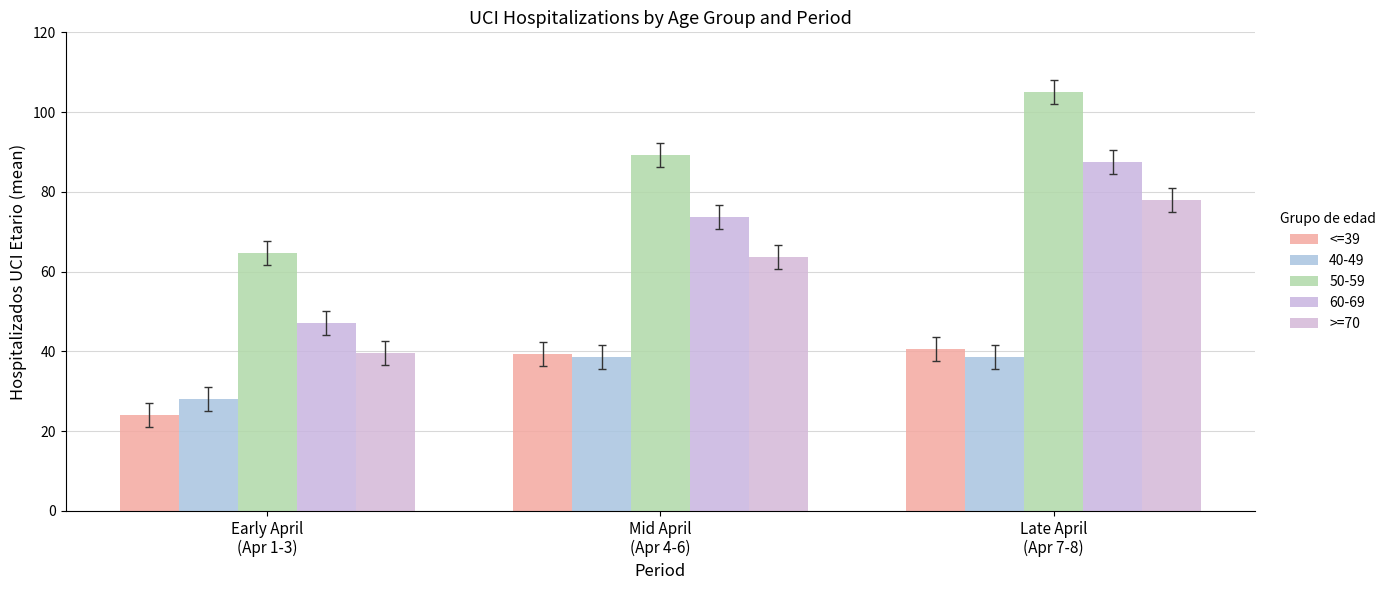

How many values in the <=39 series exceed 39?

2